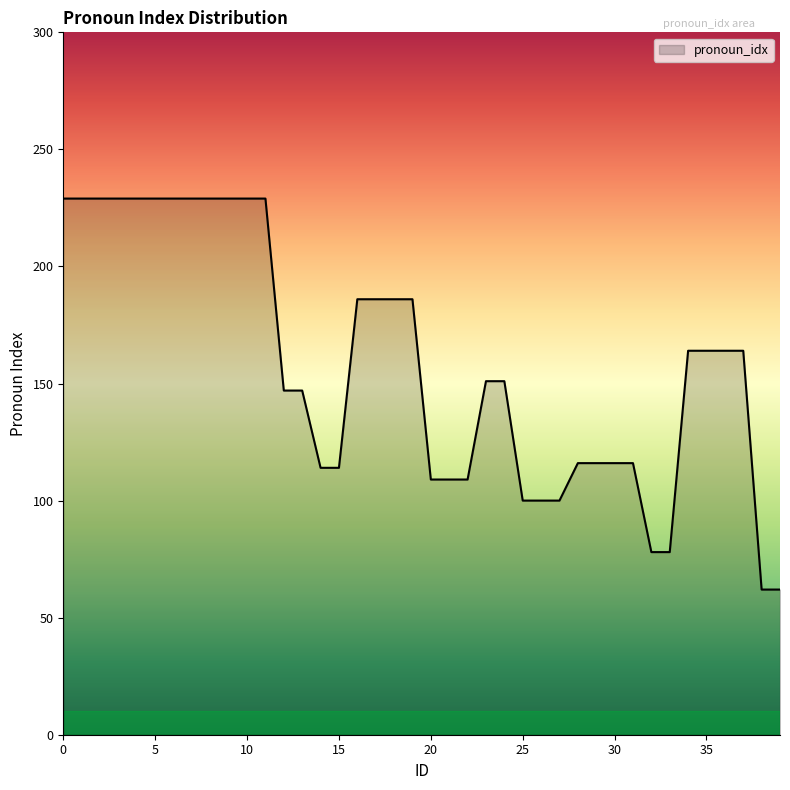

What is the smallest value displayed?

62